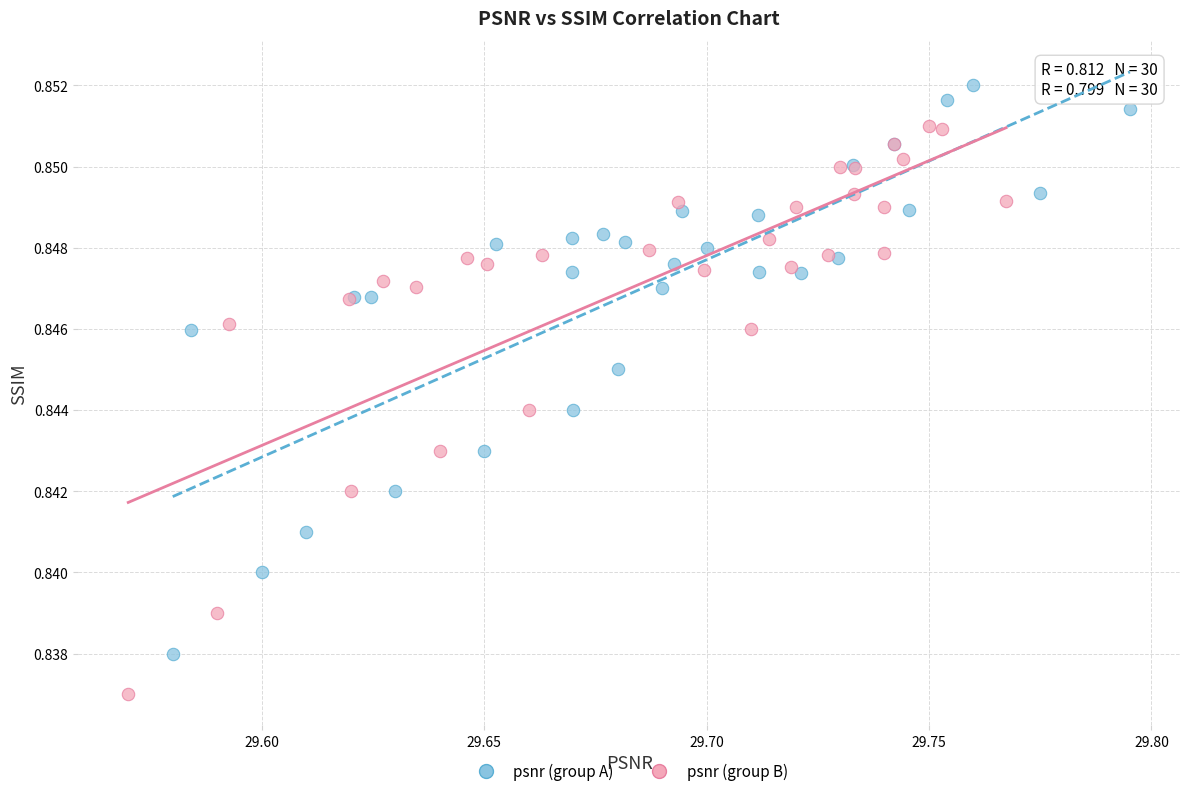

What are all the series names shown in the legend?

psnr (group A), psnr (group B)